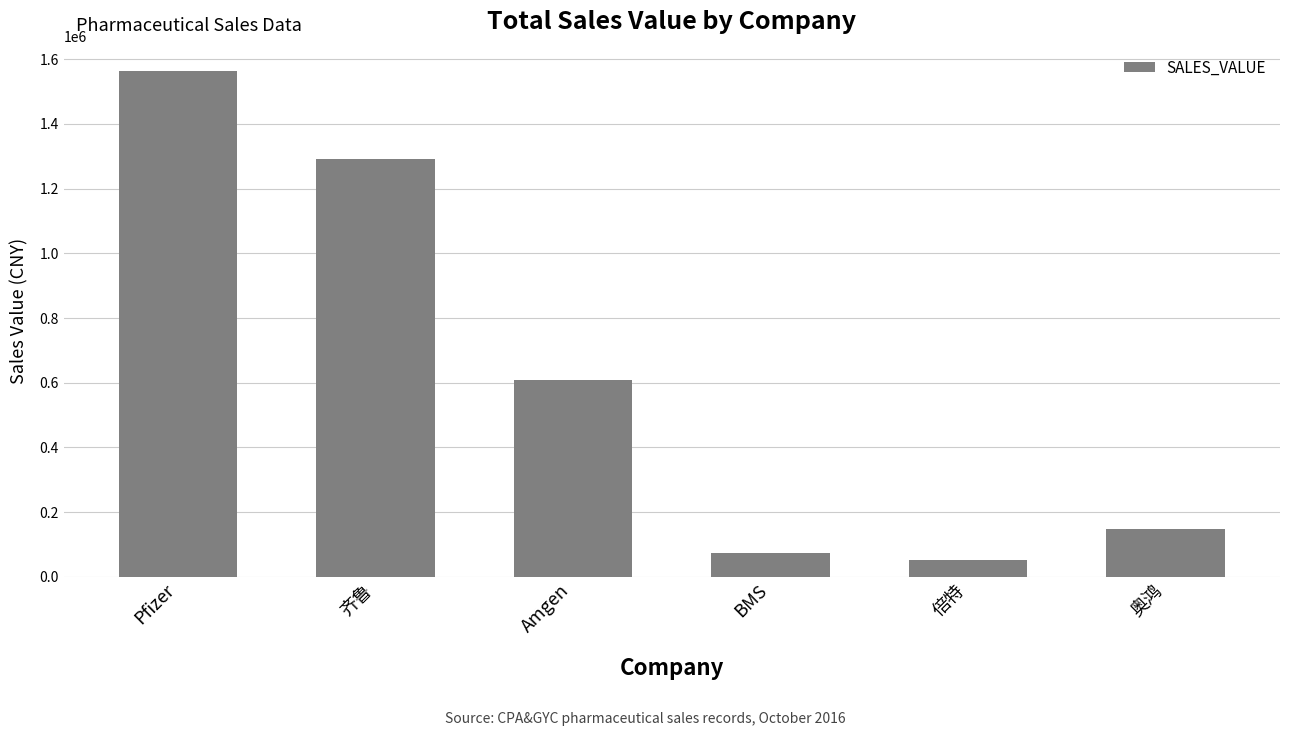

What position from the right is BMS?

3